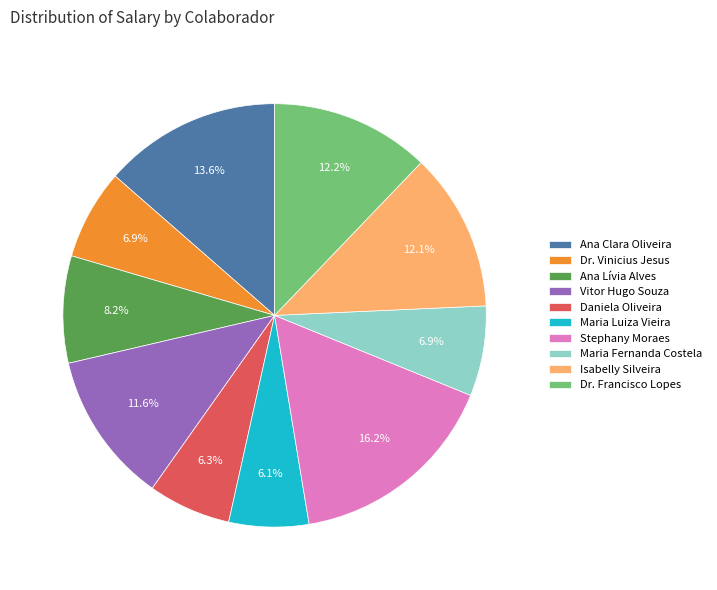

To the nearest percent, what portion does Maria Fernanda Costela represent?

7%